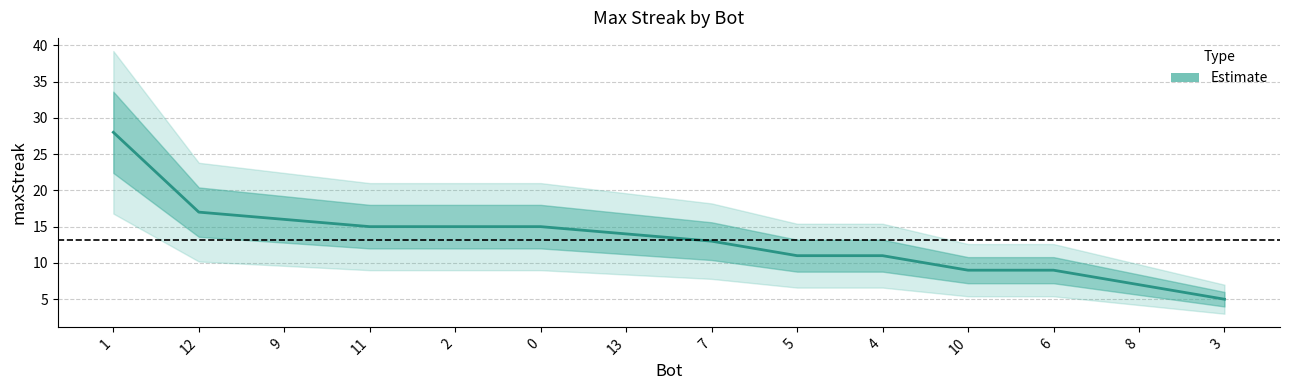

Where is the data nearest to the value 16?

9